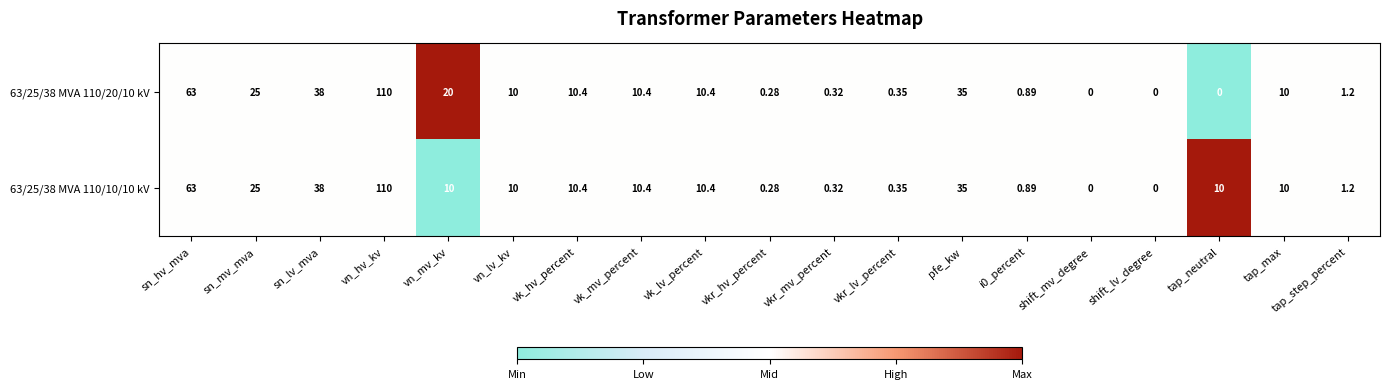

Is the value of 63/25/38 MVA 110/20/10 kV at sn_mv_mva greater than the value of 63/25/38 MVA 110/10/10 kV at i0_percent?

Yes